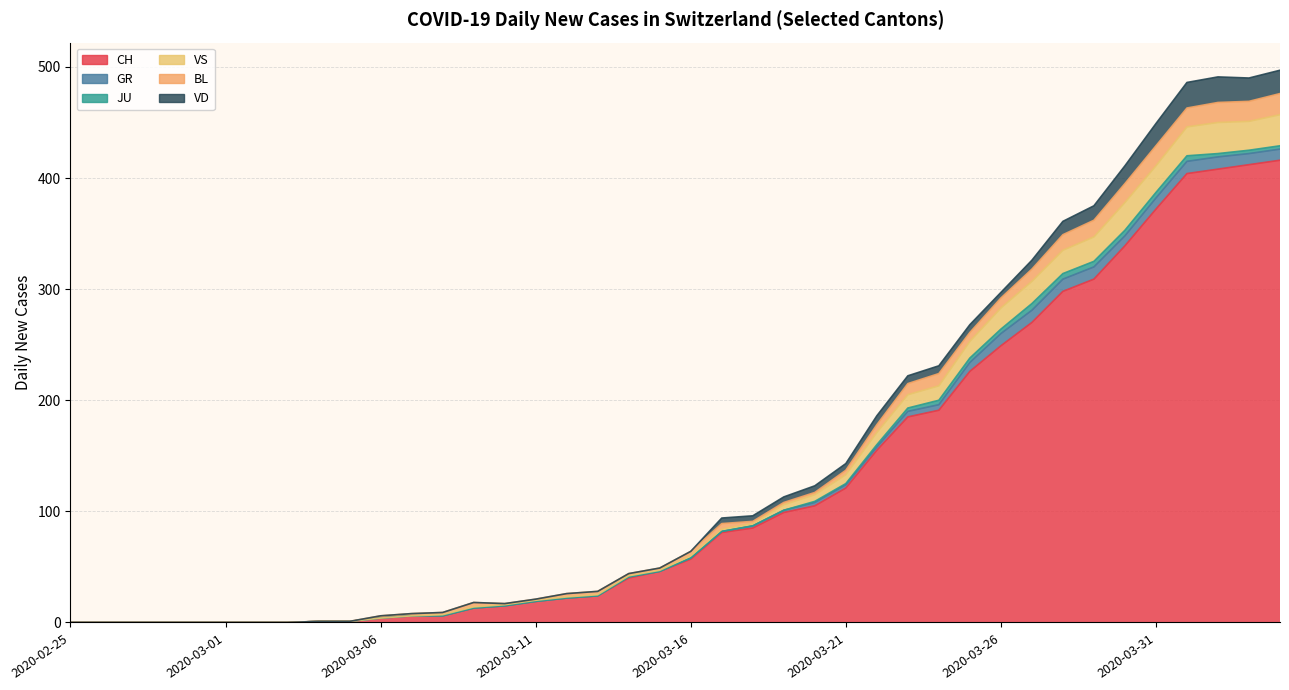

How many distinct data groups are displayed?

6